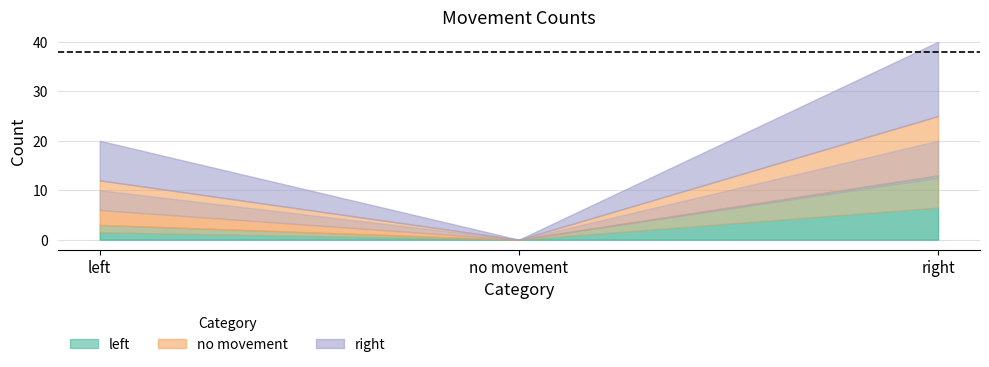

Which series changed the most between left and right?

left